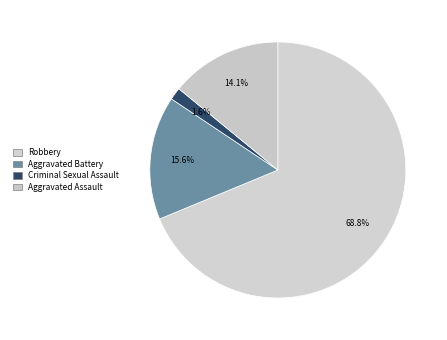

Between Aggravated Assault and Criminal Sexual Assault, which is larger?

Aggravated Assault